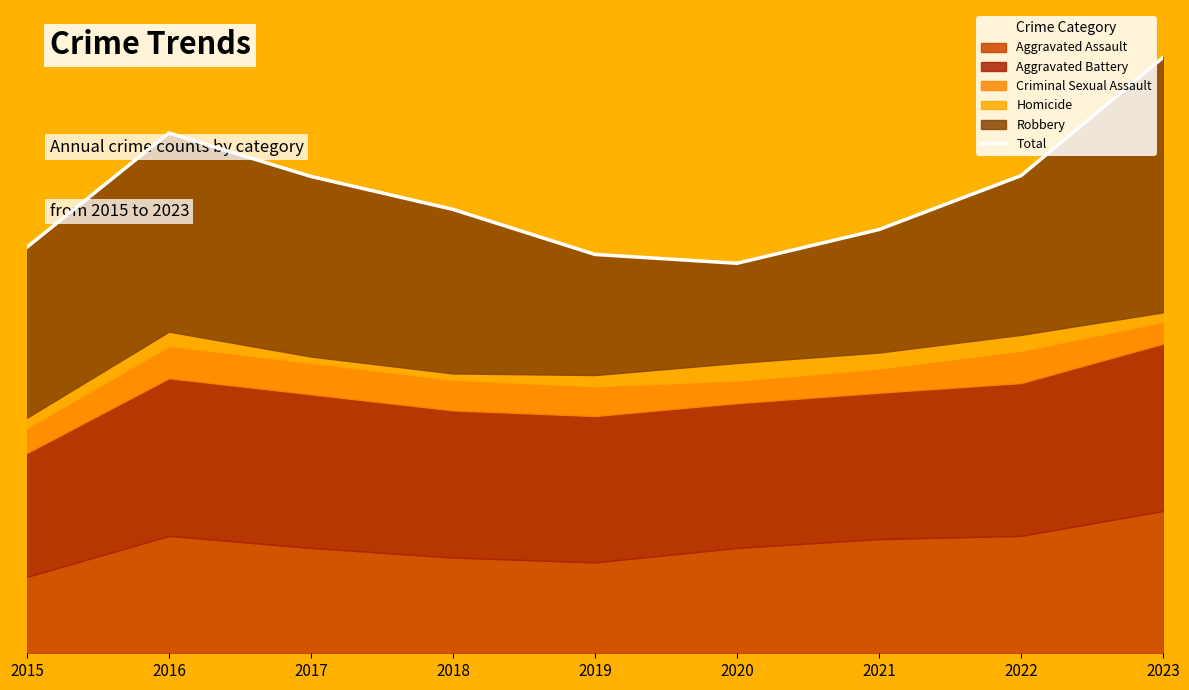

Which has a higher value, 2017 or 2022?

2022